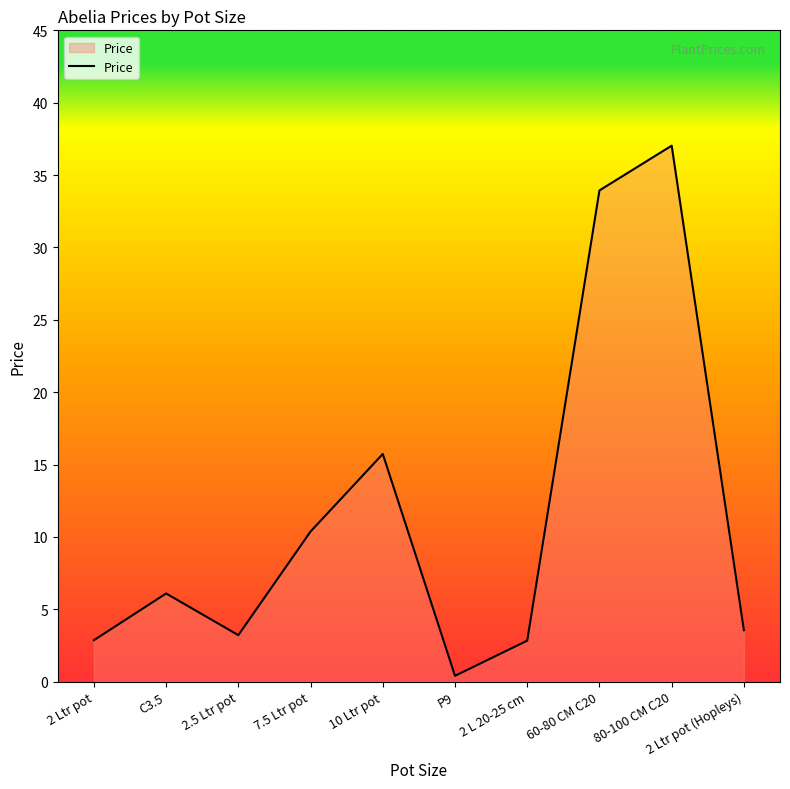

True or false: the data shows 0.8 at 2 L 20-25 cm.

False